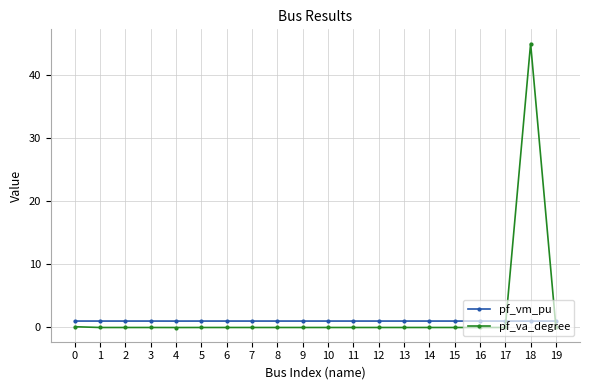

Between 17 and 18, which series saw the biggest shift?

pf_va_degree